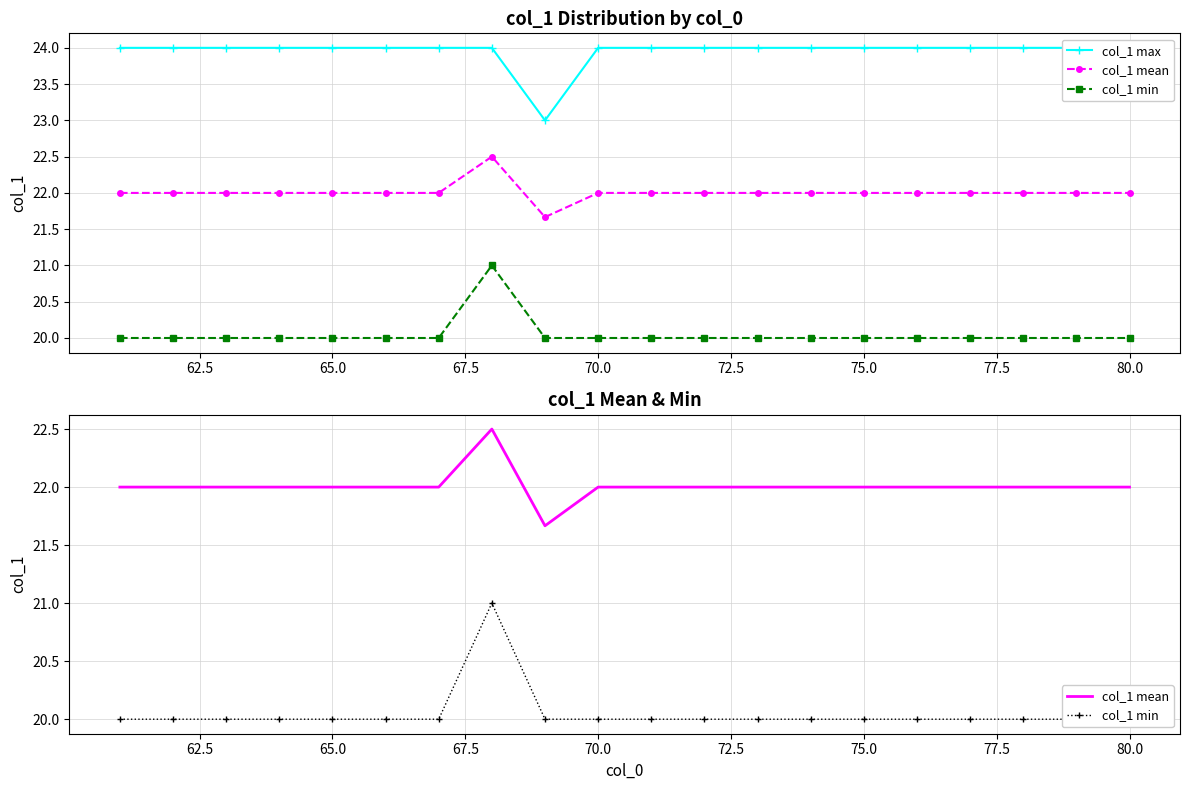

True or false: col_1 min and col_1 mean cross at least once.

False